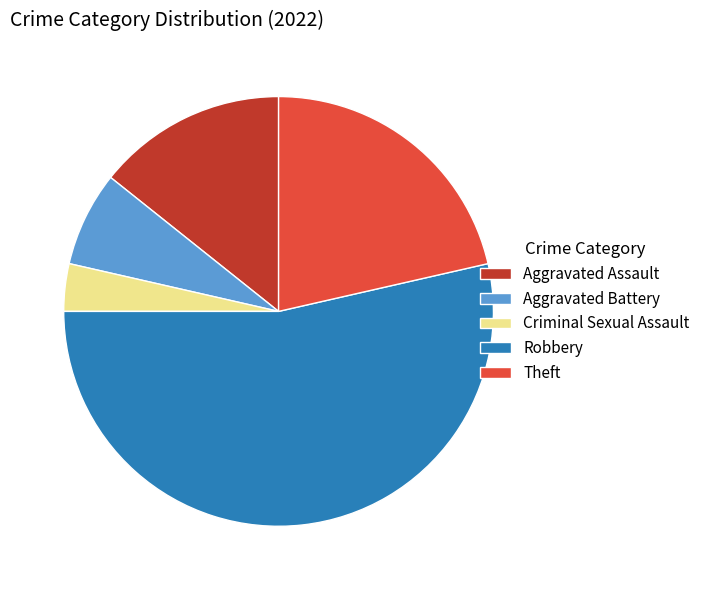

Count the number of slices in the pie.

5